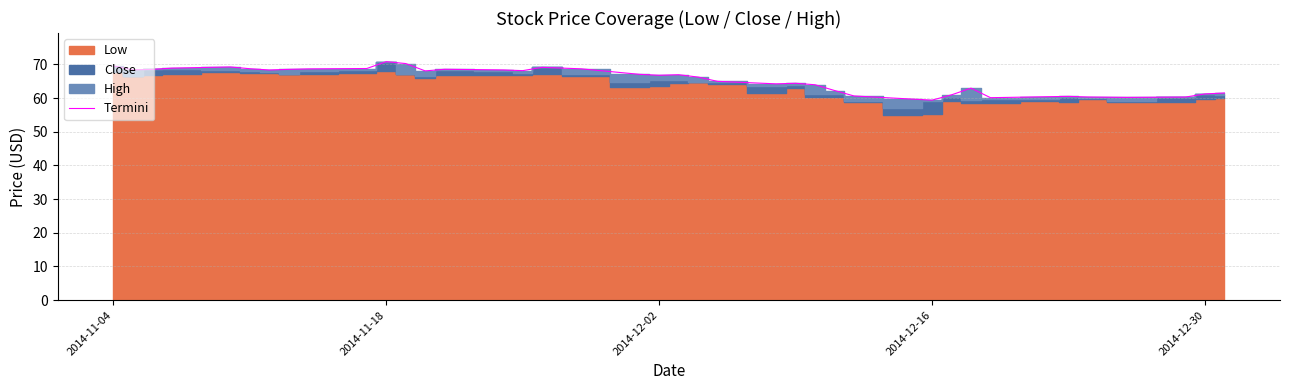

What is the difference between the second highest and second lowest values?

10.6